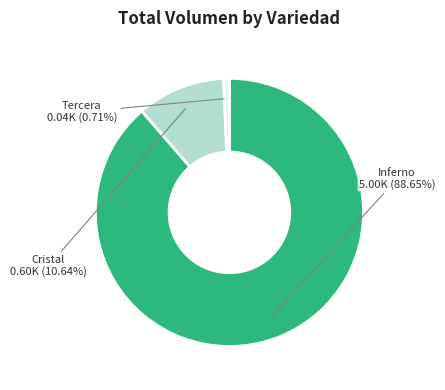

Rank the categories by value from highest to lowest.

Inferno, Cristal, Tercera